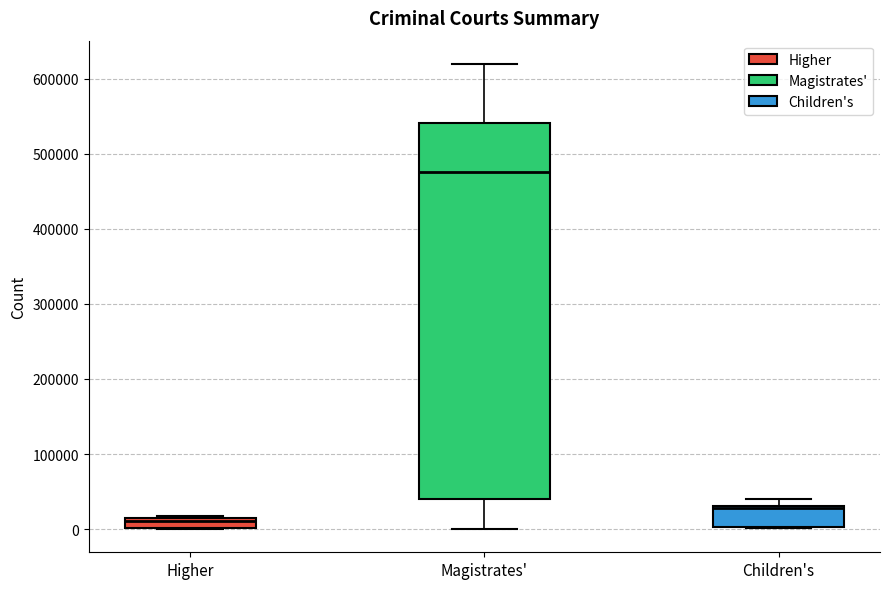

Where is the upper edge of the box for Magistrates' on the y-axis? The values are not printed on the chart, so give them approximately, as read against the axis.

540000